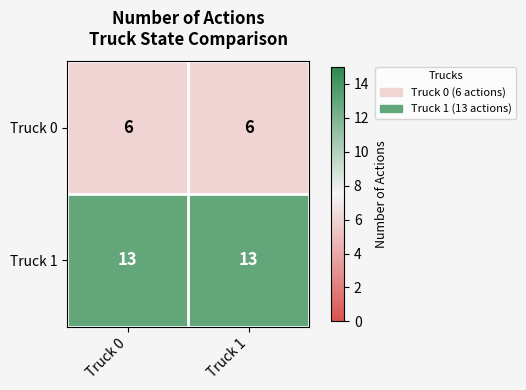

What is the sum of the Truck 1 values at Truck 1 and Truck 0?

26